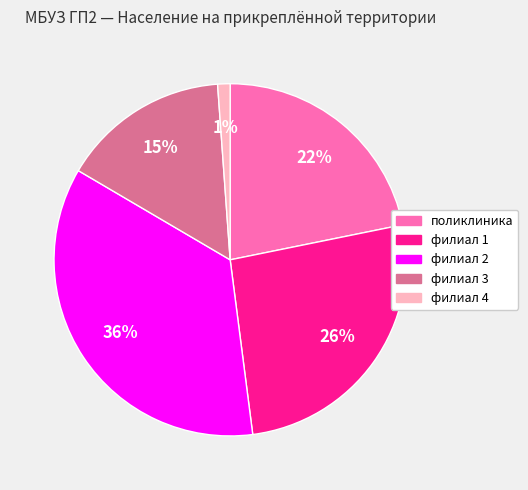

Do поликлиника and филиал 1 together represent more than half of the pie?

No